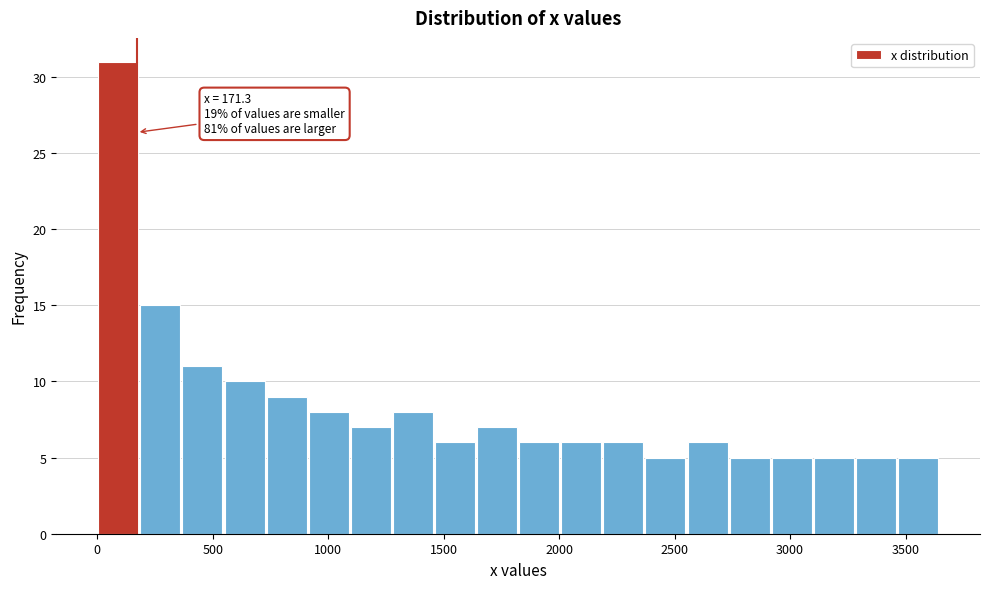

Read against the x-axis, roughly where is the centre of the tallest bar?

100